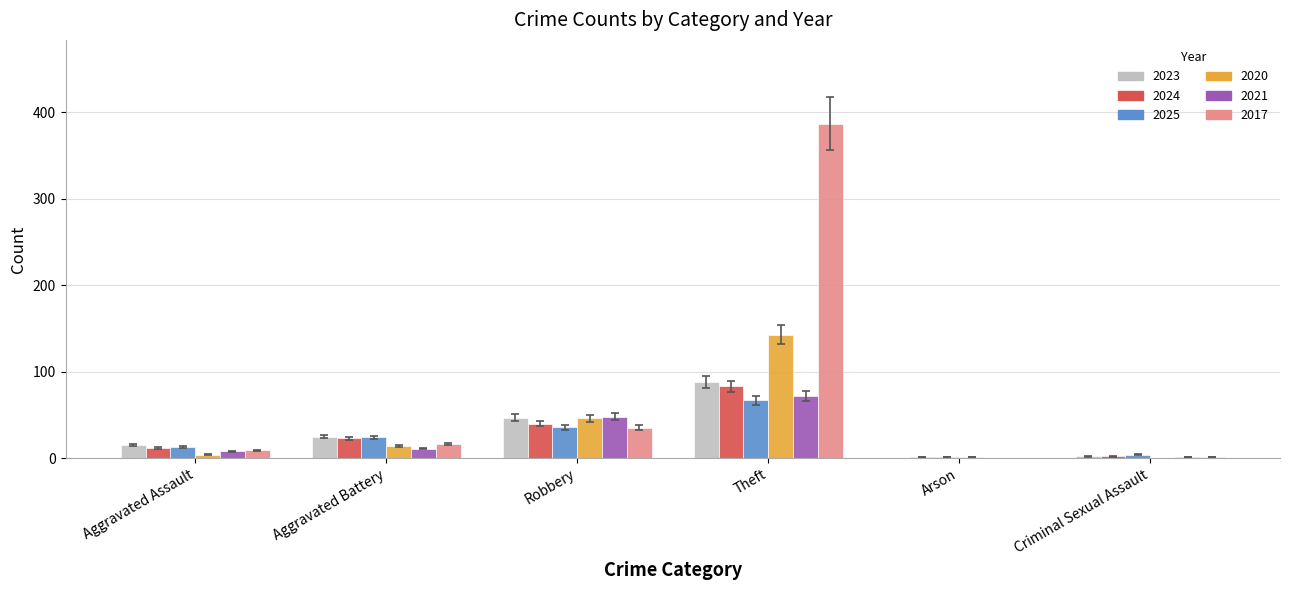

What is the maximum value for 2017?

387